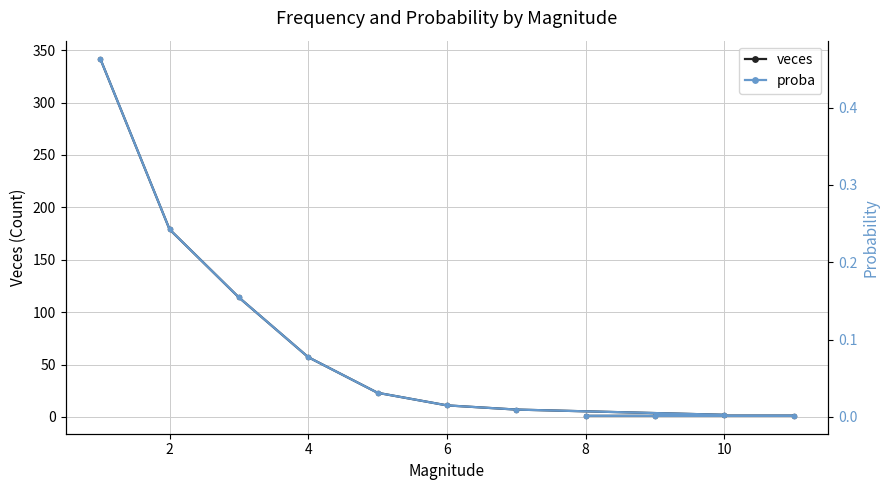

What is the value of the veces point at the 6th from the left?

11.0